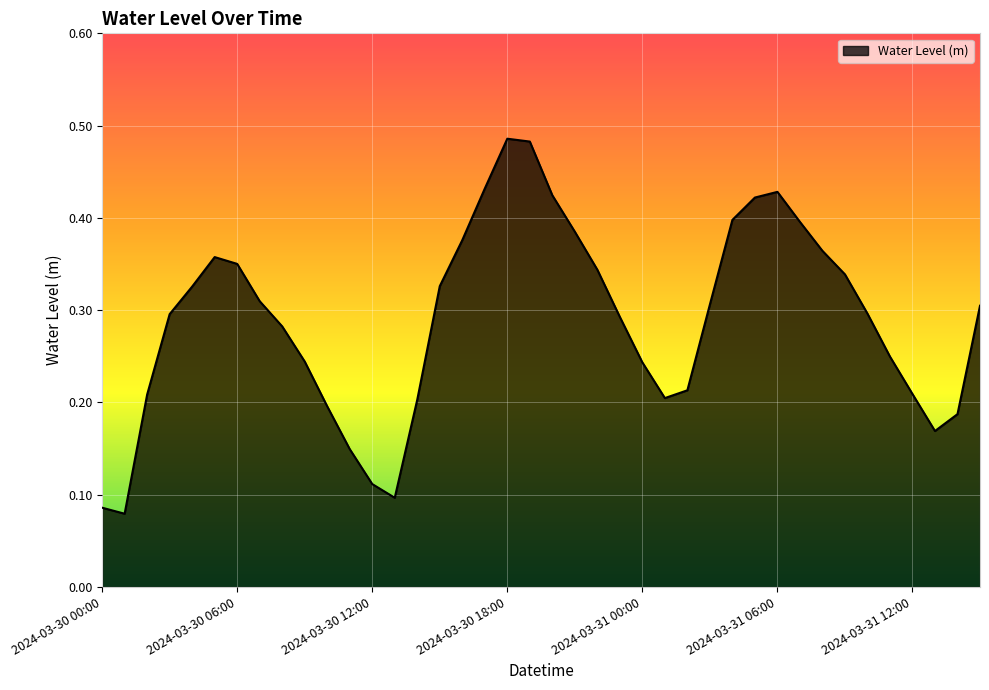

Does the chart have visible grid lines?

Yes